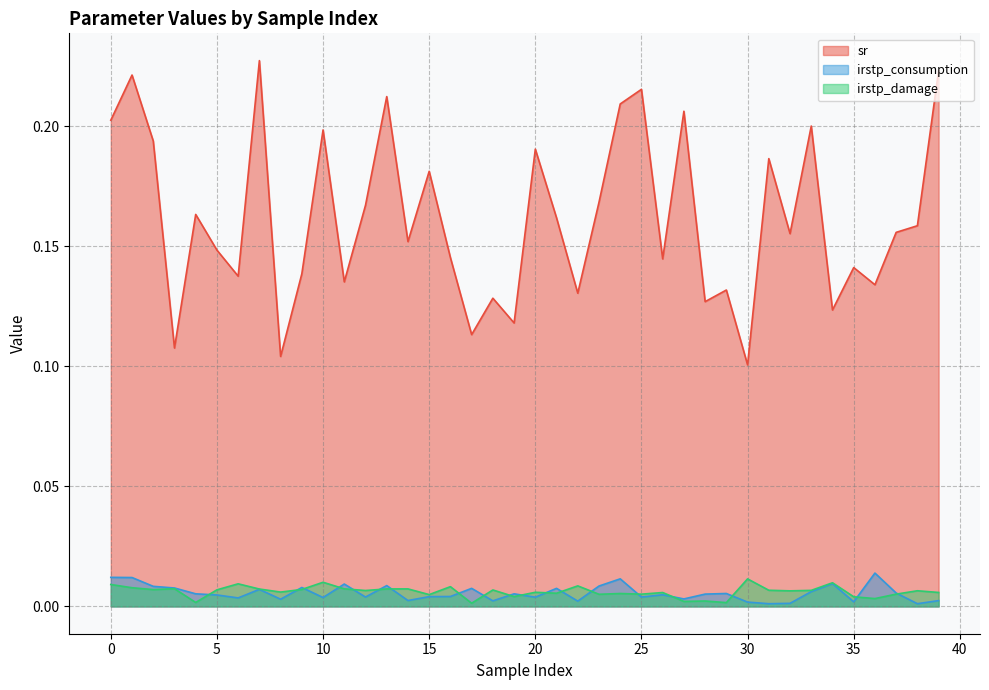

At how many categories does at least one series exceed 0?

40